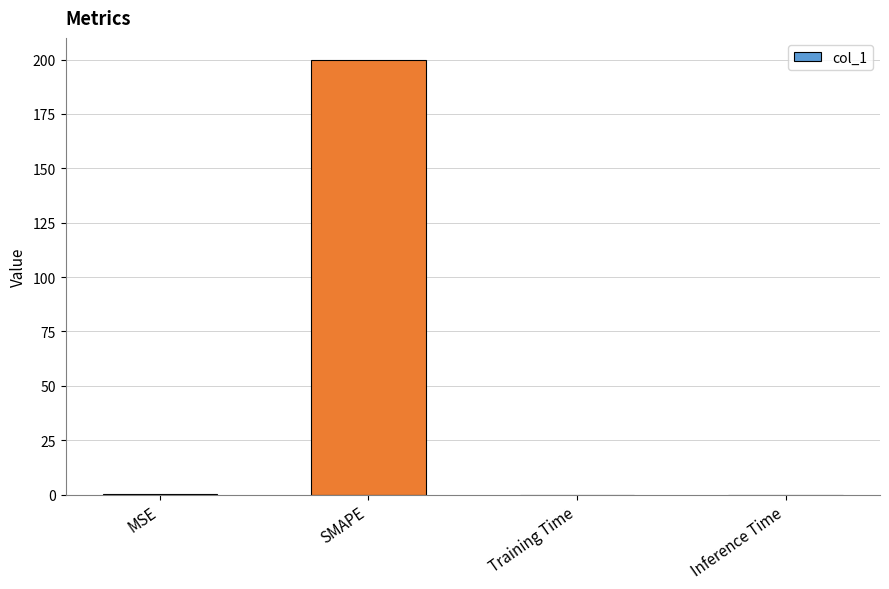

Is it true that the value at Training Time is 0.0?

True